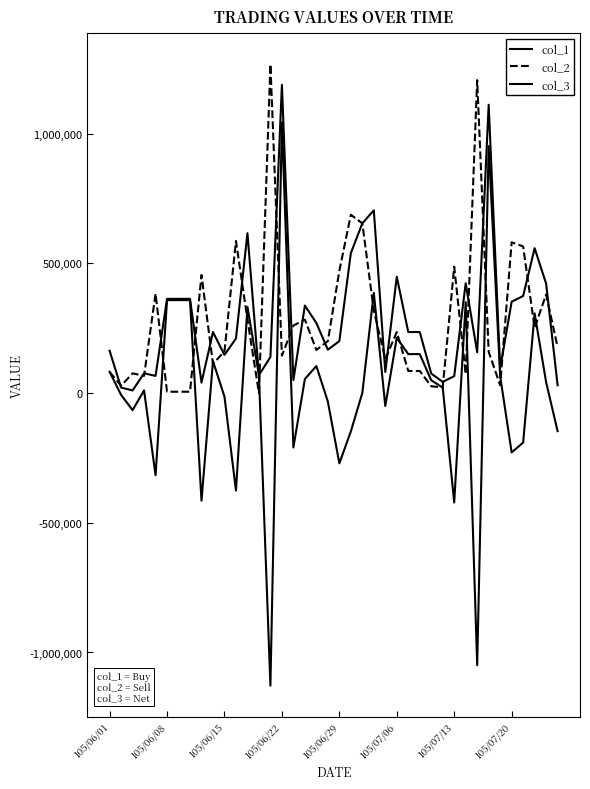

What is the label of the 5th point from the left?

105/06/29